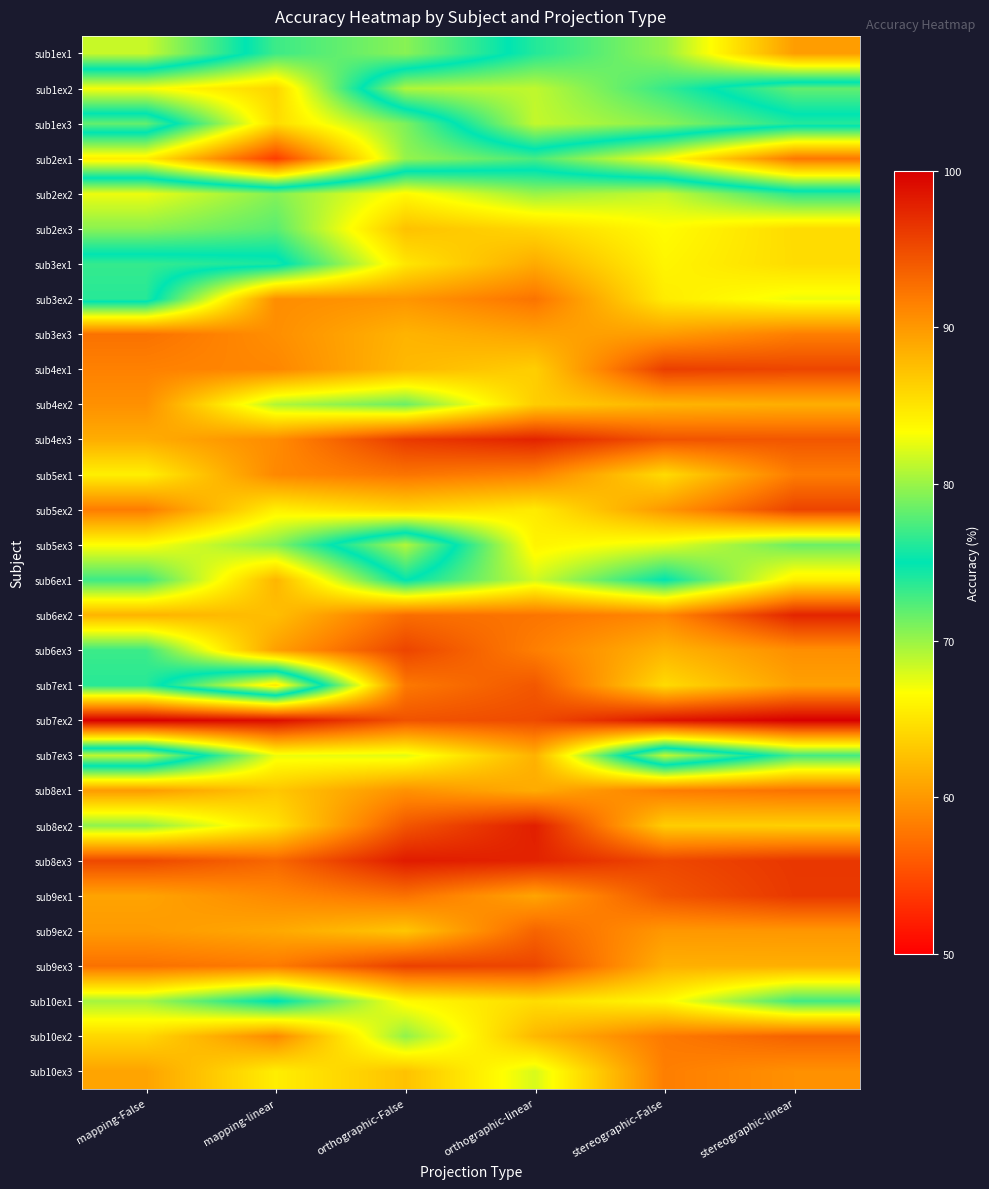

Rank the series by their maximum value, from lowest to highest.

sub2ex1, sub1ex2, sub1ex3, sub2ex2, sub5ex3, sub10ex1, sub2ex3, sub6ex1, sub7ex3, sub3ex1, sub1ex1, sub4ex2, sub10ex3, sub5ex1, sub3ex2, sub8ex1, sub3ex3, sub9ex2, sub10ex2, sub7ex1, sub6ex3, sub5ex2, sub9ex3, sub4ex1, sub9ex1, sub6ex2, sub4ex3, sub8ex2, sub8ex3, sub7ex2